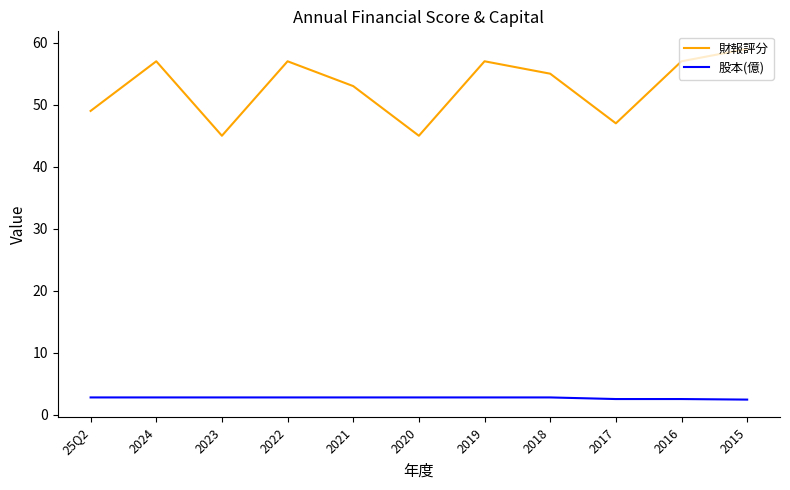

At which category is the sum across all series the highest?

2015